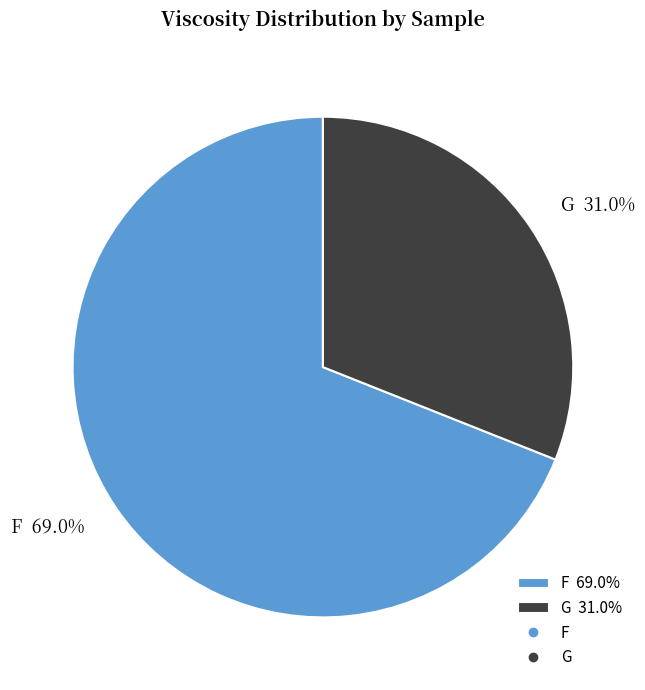

Count the number of slices in the pie.

2